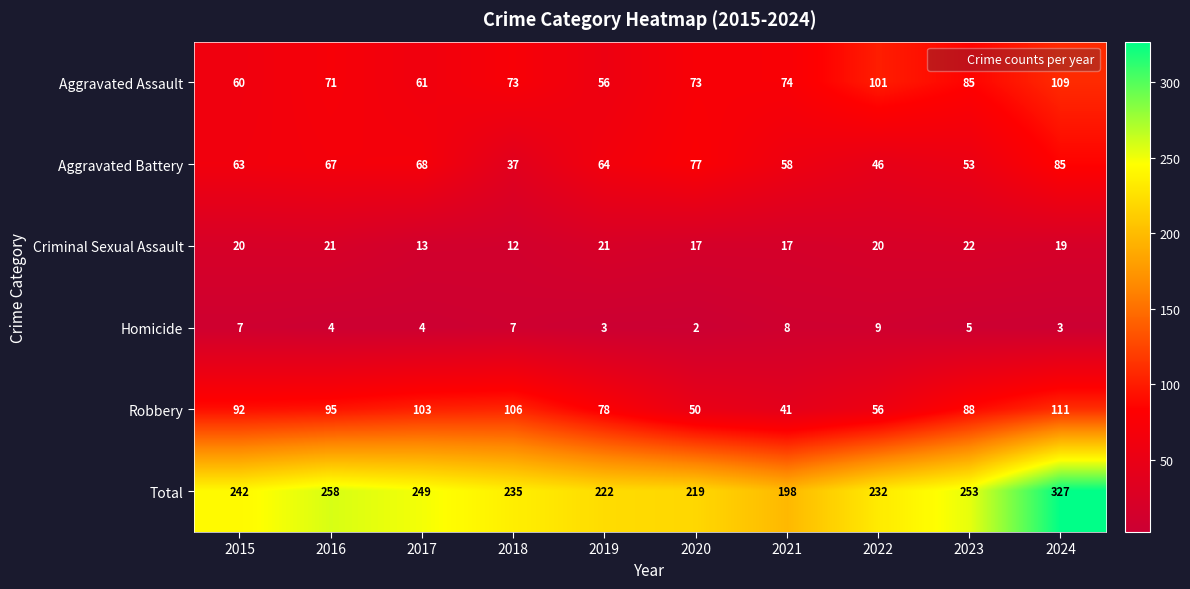

Rank the series at 2022 from highest to lowest value.

Total, Aggravated Assault, Robbery, Aggravated Battery, Criminal Sexual Assault, Homicide